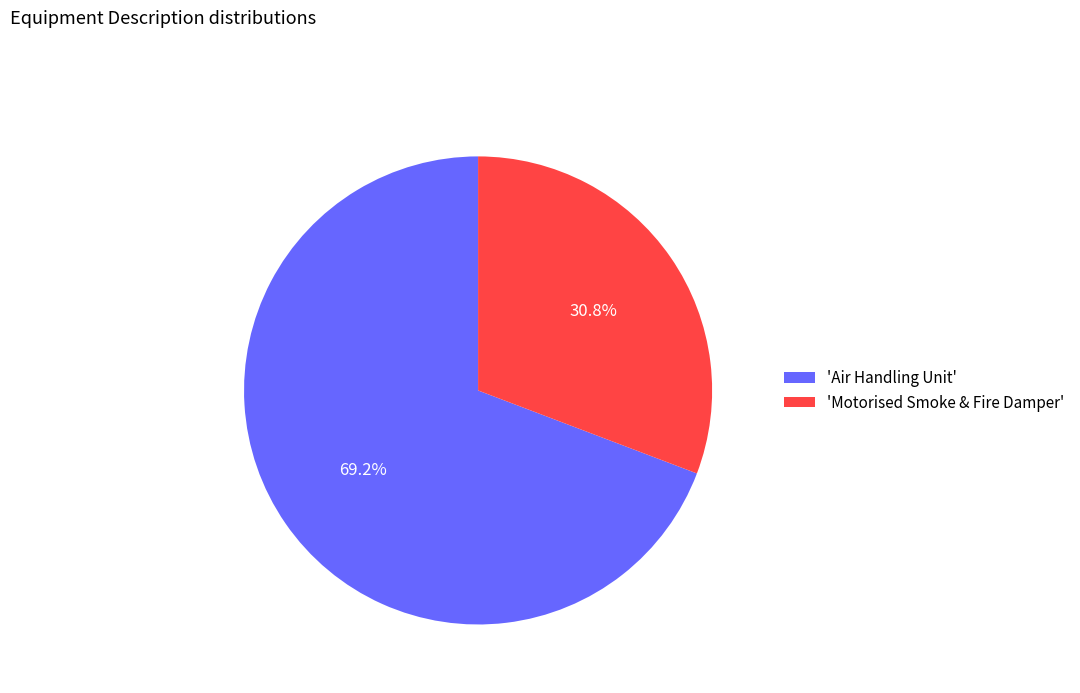

To the nearest percent, what is the average slice percentage?

50%